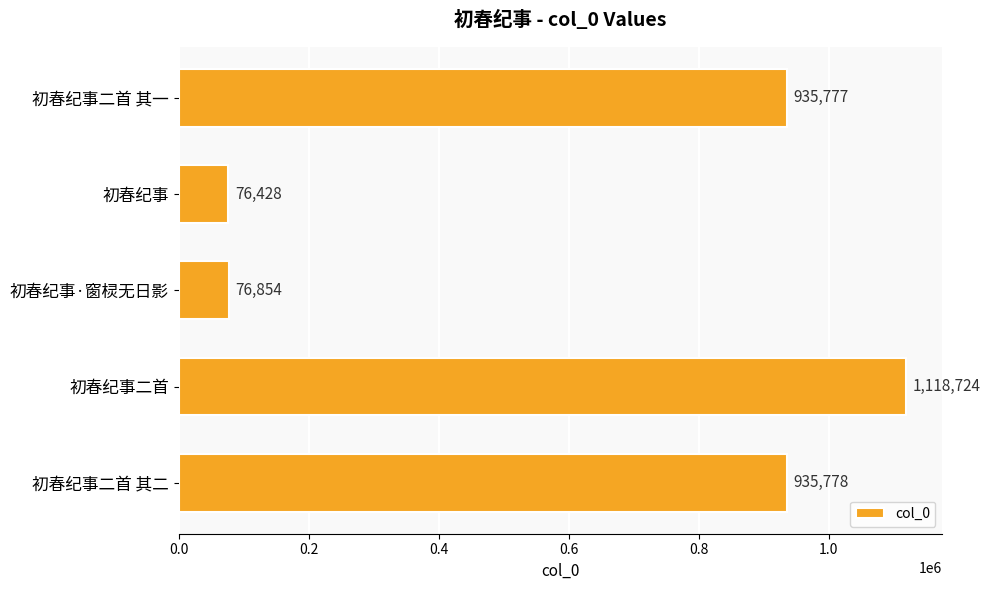

The value at 初春纪事二首 其一 is 935777. True or false?

True